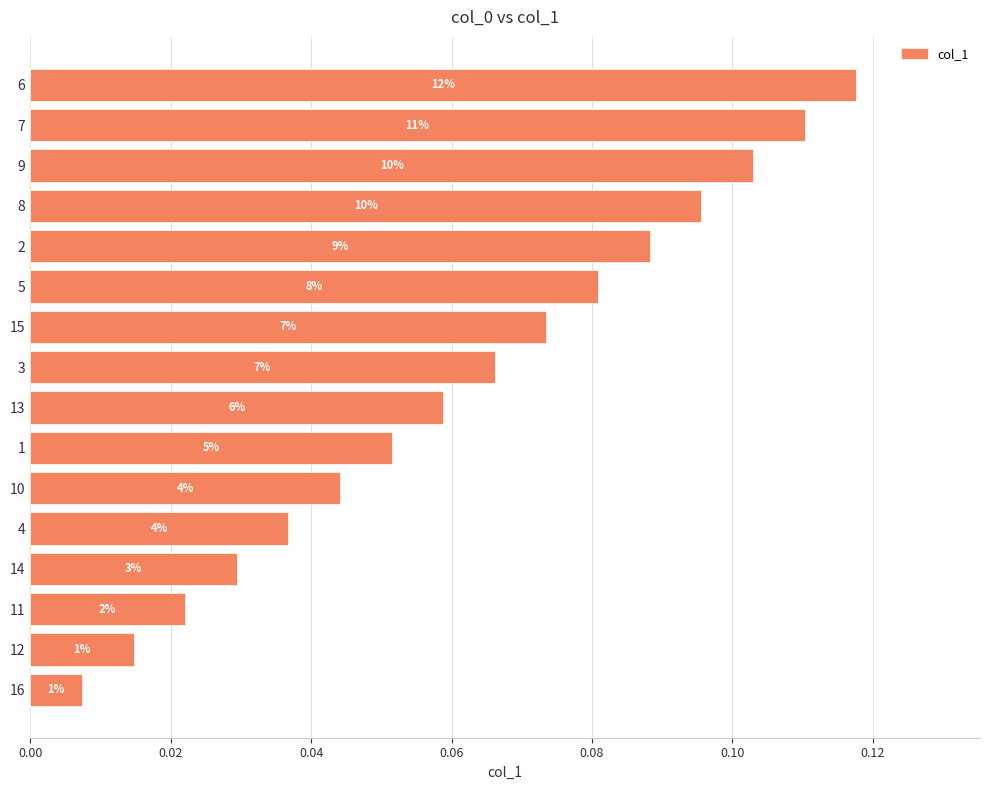

What is the maximum value shown in the chart?

0.1